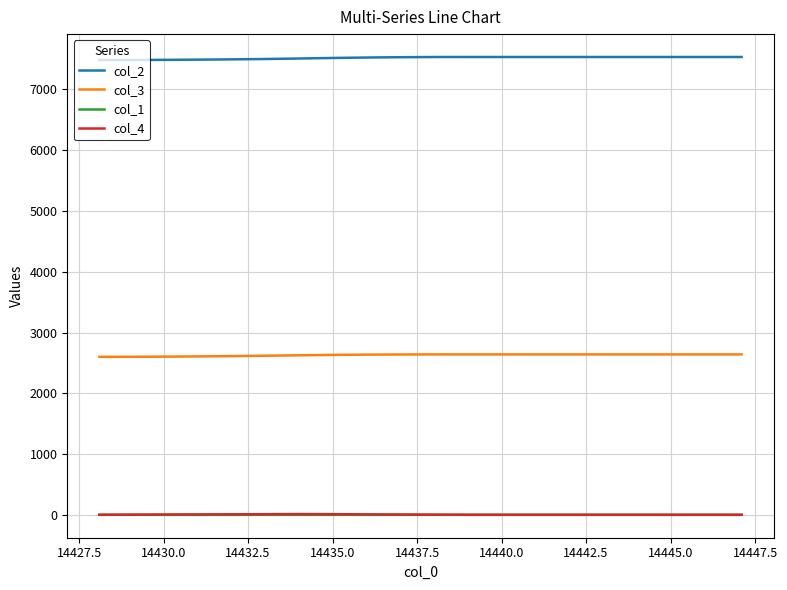

True or false: col_4 and col_1 intersect in this chart.

False